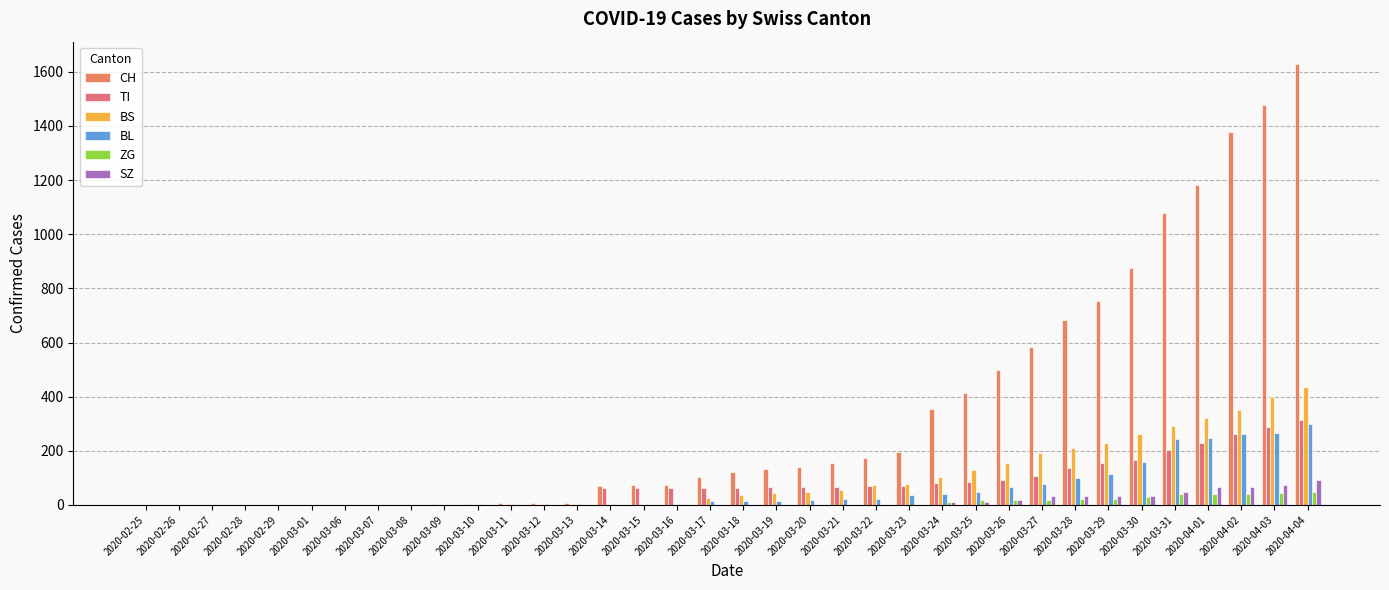

Is the value of SZ at 2020-03-23 greater than the value of BS at 2020-04-04?

No